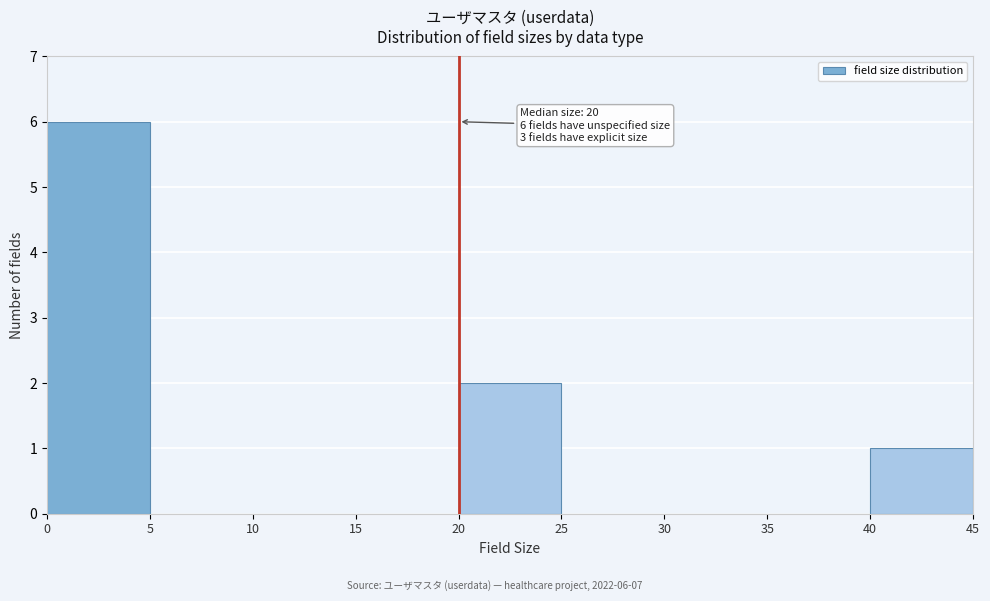

Which range on the x-axis has the tallest bar?

0 to 5